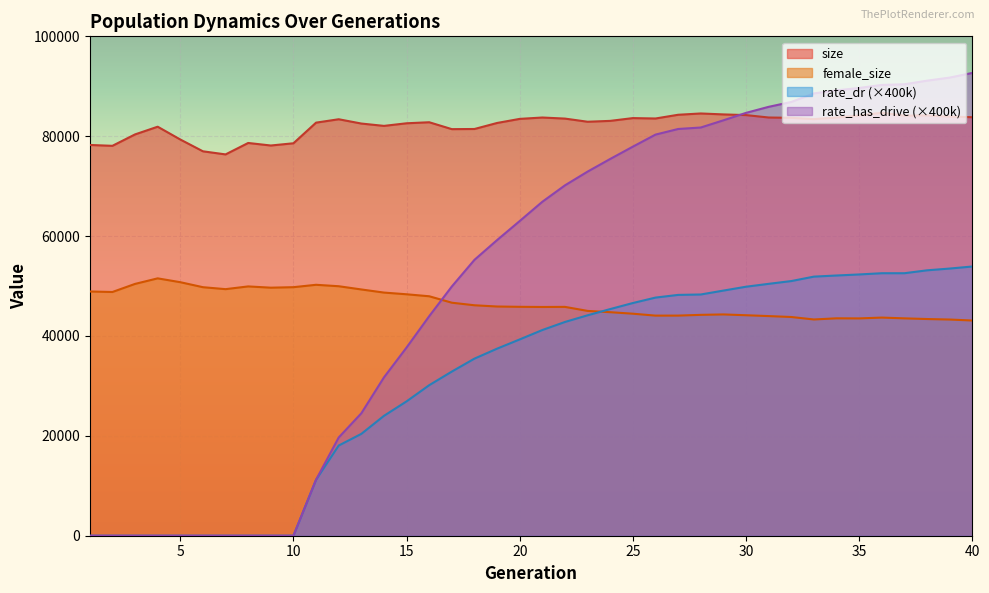

In female_size, how many points are lower than both neighbors (excluding endpoints)?

7